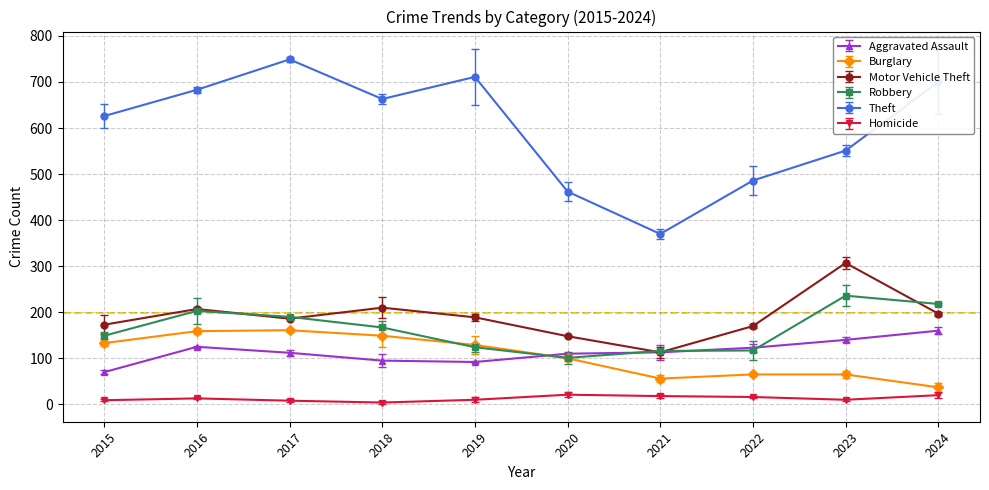

The value of Burglary at 2015 is 133. True or false?

True